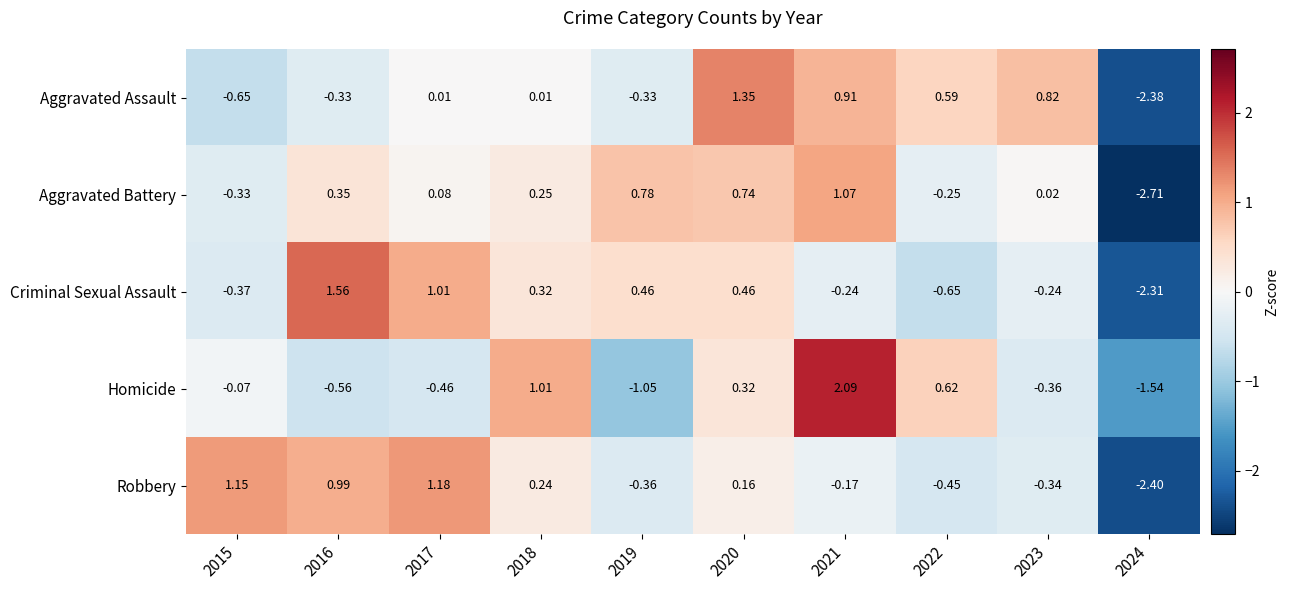

Is the value of Robbery at 2015 greater than the value of Aggravated Battery at 2017?

Yes